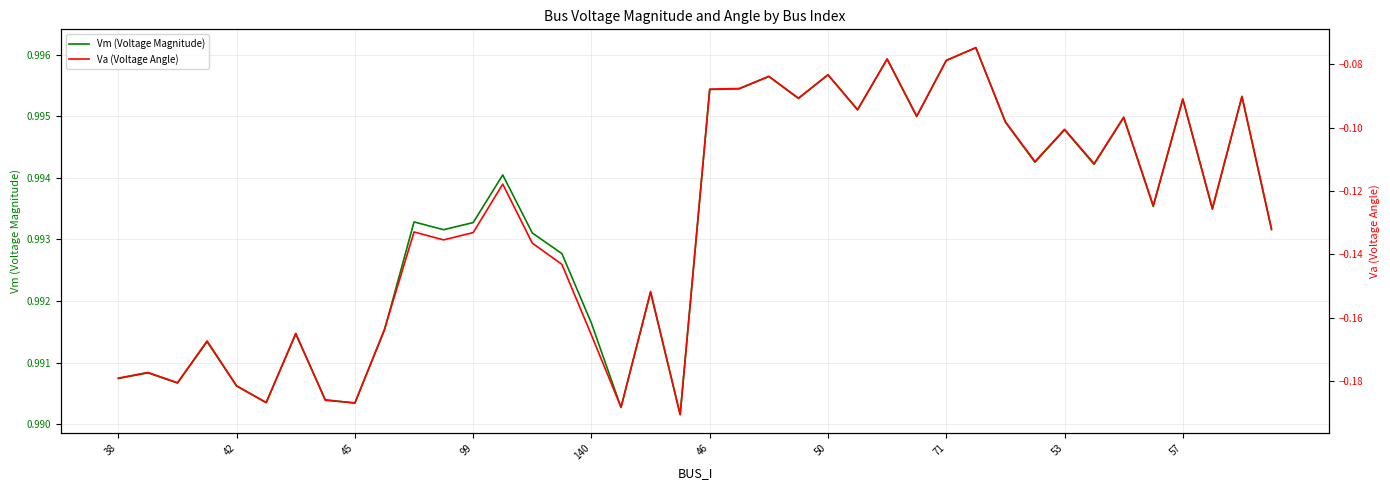

Rank the series by their maximum value, from lowest to highest.

Va (Voltage Angle), Vm (Voltage Magnitude)